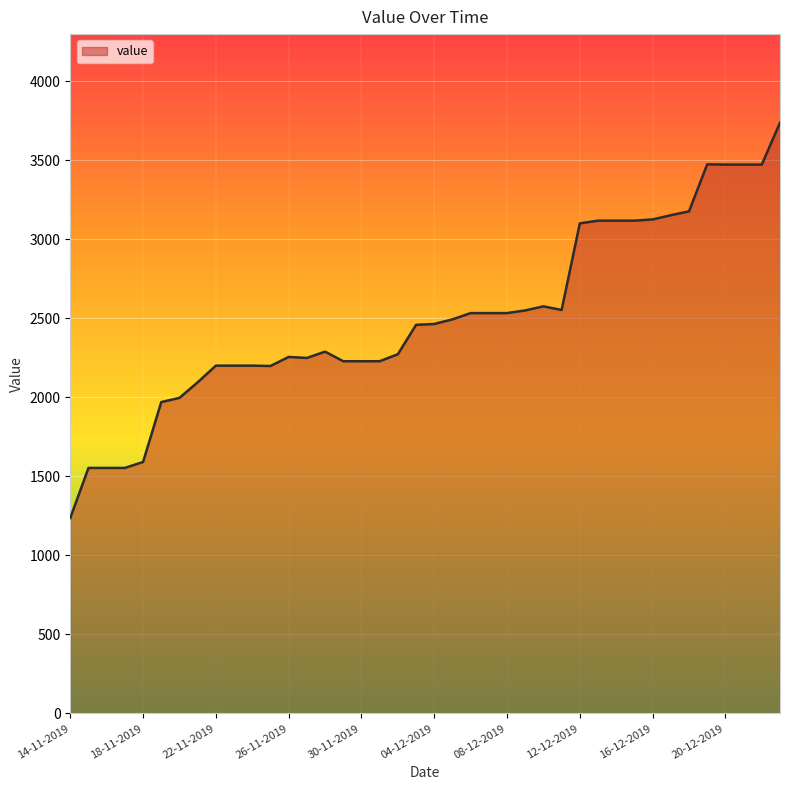

What is the difference between the maximum and minimum values?

2501.2